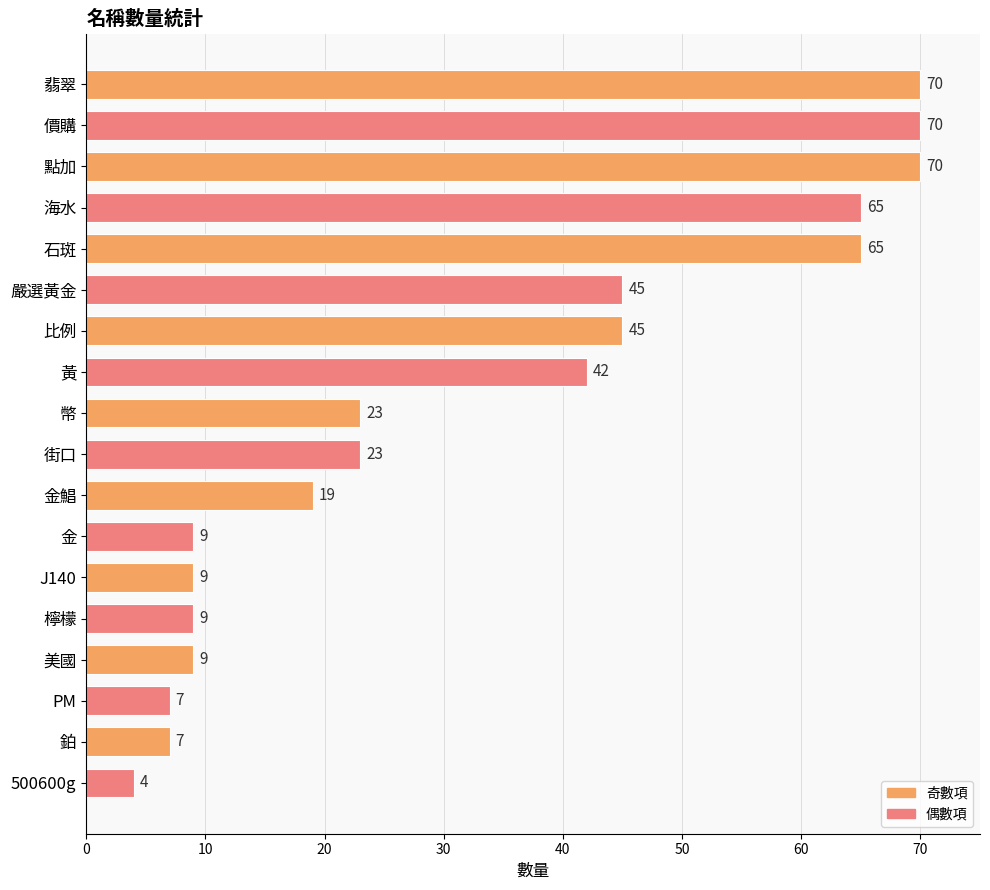

What is the value of the 3rd bar from the top?

70